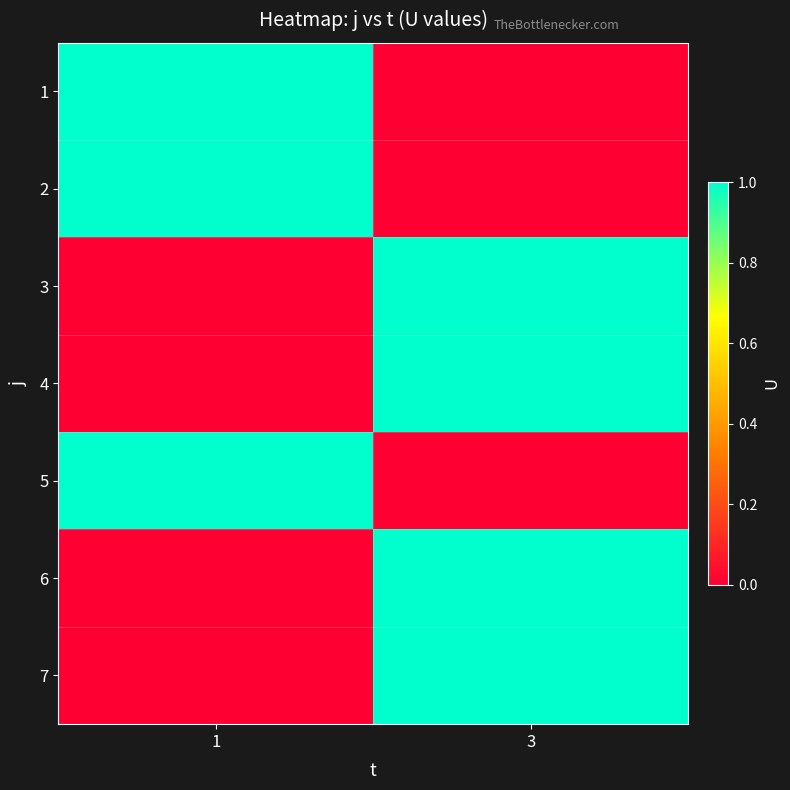

Which has a higher value, 1 or 3?

1